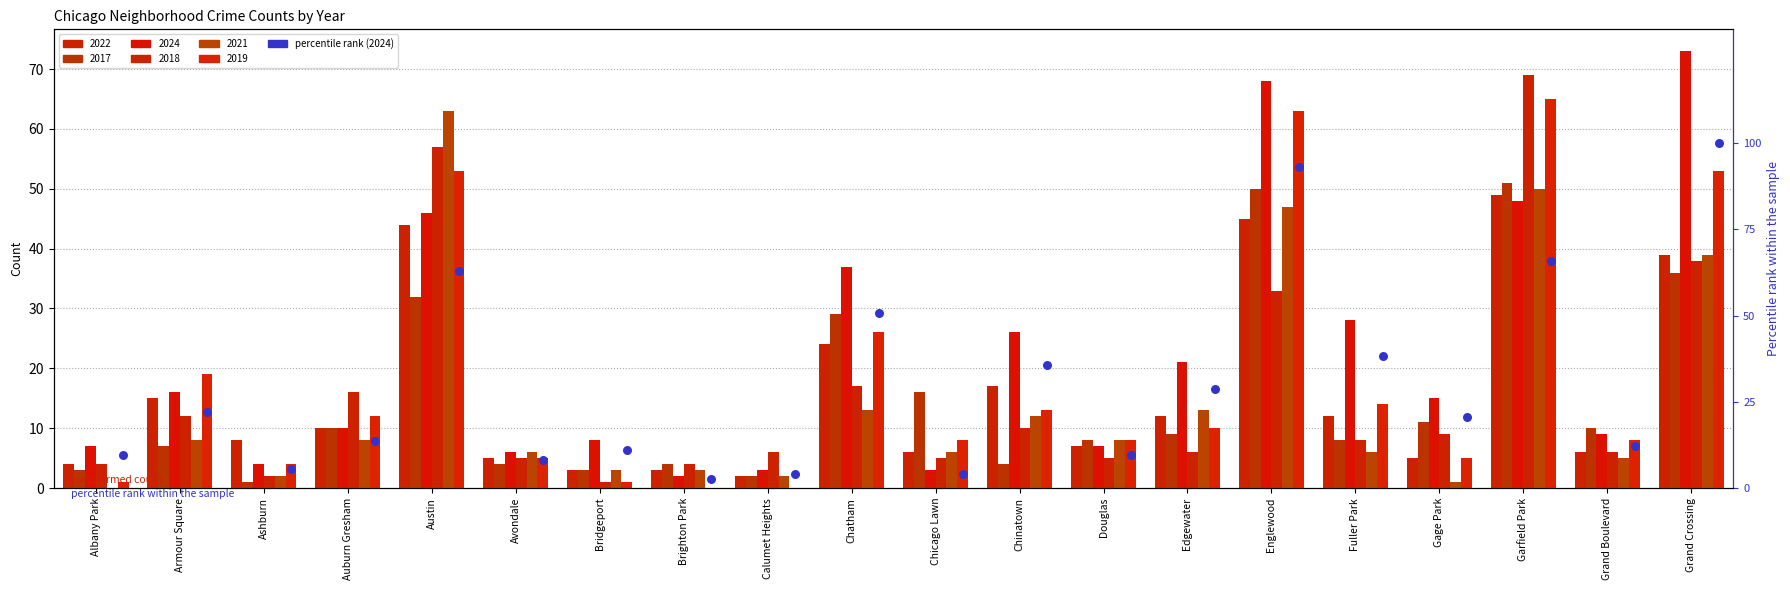

Which has a higher value, Albany Park or Calumet Heights?

Albany Park